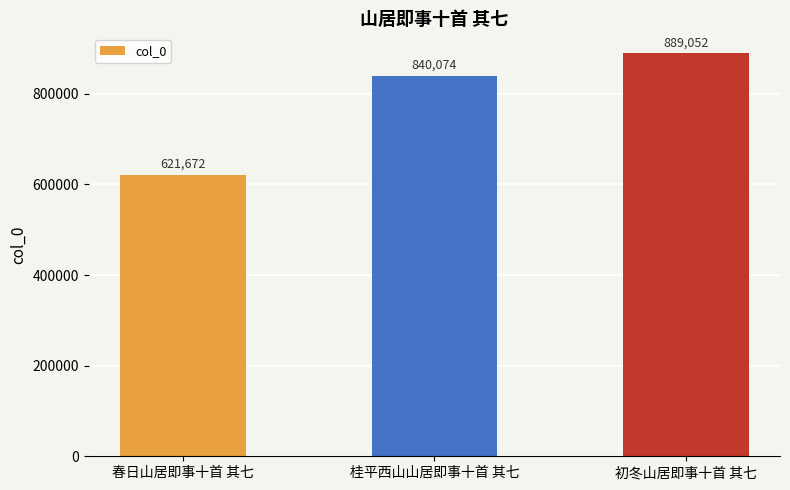

At which category does the chart reach its peak across all series?

初冬山居即事十首 其七